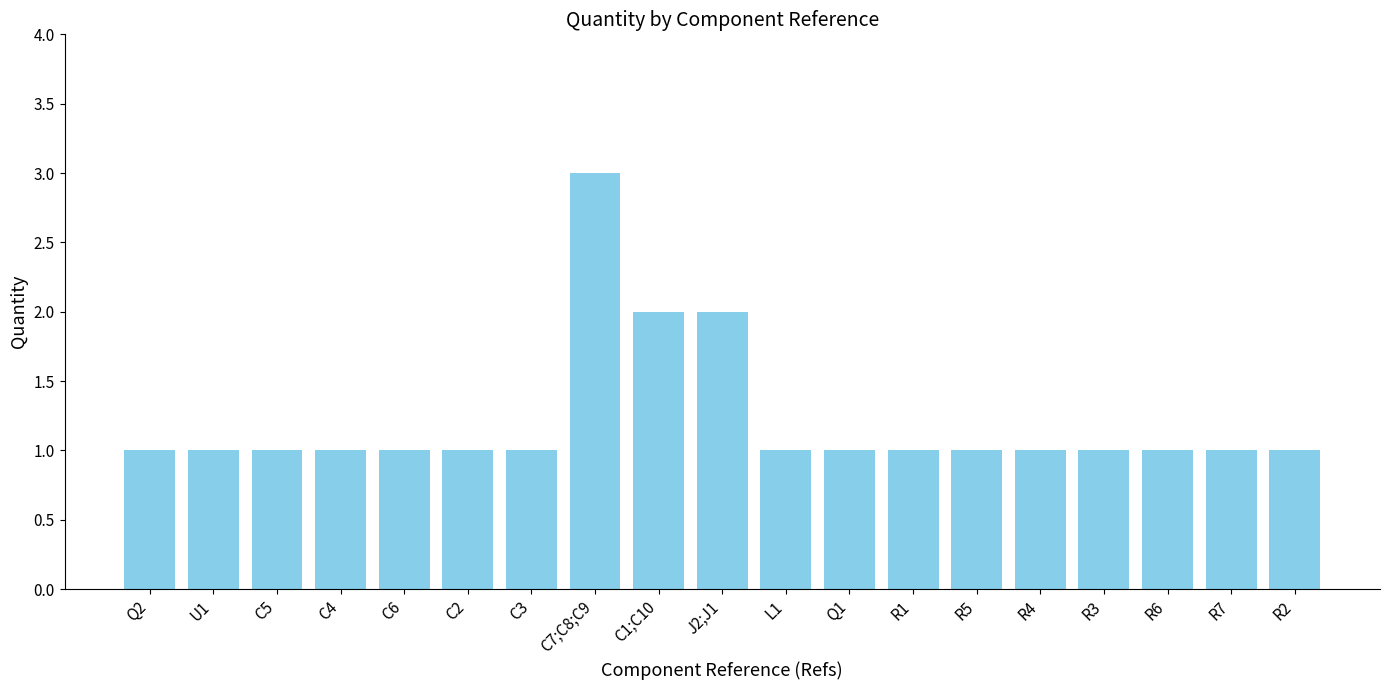

The value at U1 is 1. True or false?

True